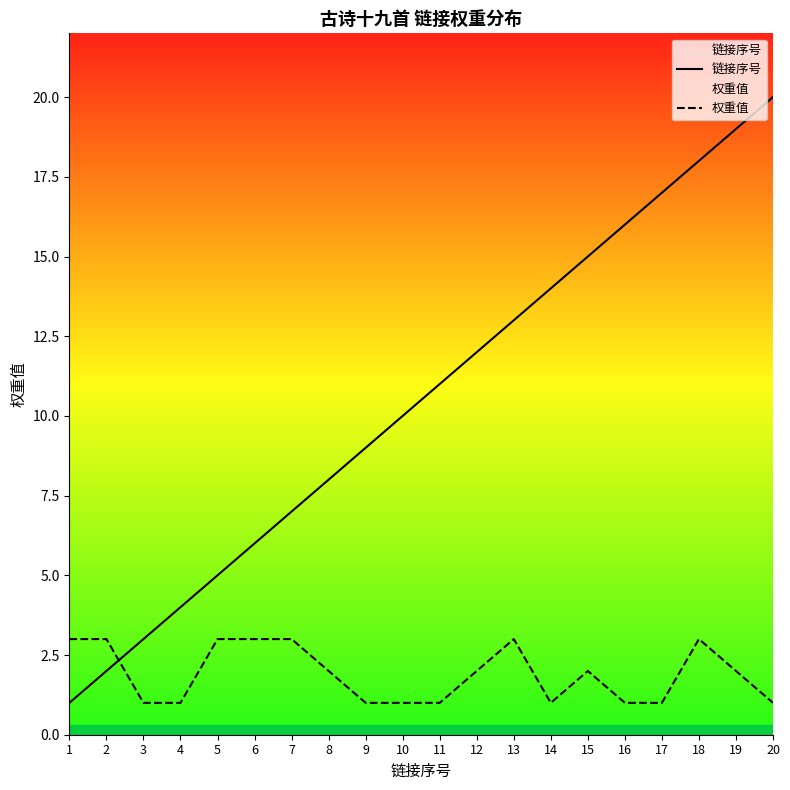

At which category is the sum across all series the highest?

18